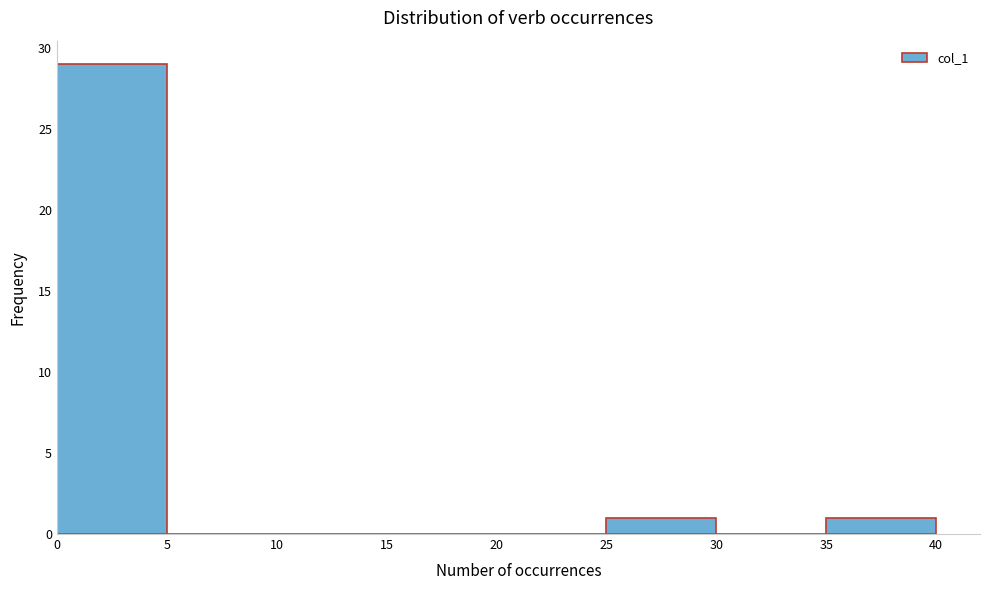

Reading left to right, transcribe this chart: for each bar, give the range it covers on the x-axis and its height. The values are not printed on the chart, so give them approximately, as read against the axis.

0 to 5: 29
5 to 10: 0
10 to 15: 0
15 to 20: 0
20 to 25: 0
25 to 30: 1
30 to 35: 0
35 to 40: 1